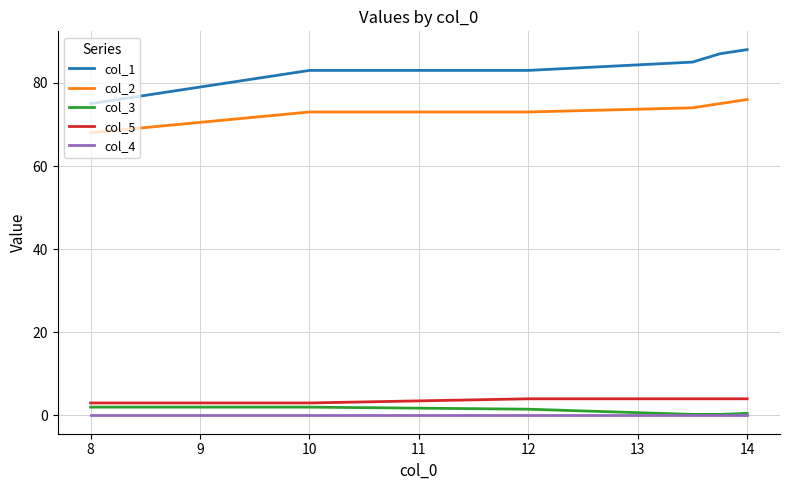

Which series has the widest spread of values?

col_1